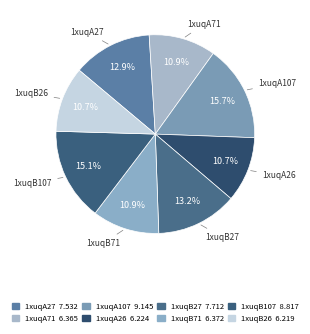

What is the ratio of the value at 1xuqA26 to the value at 1xuqA71?

1.0